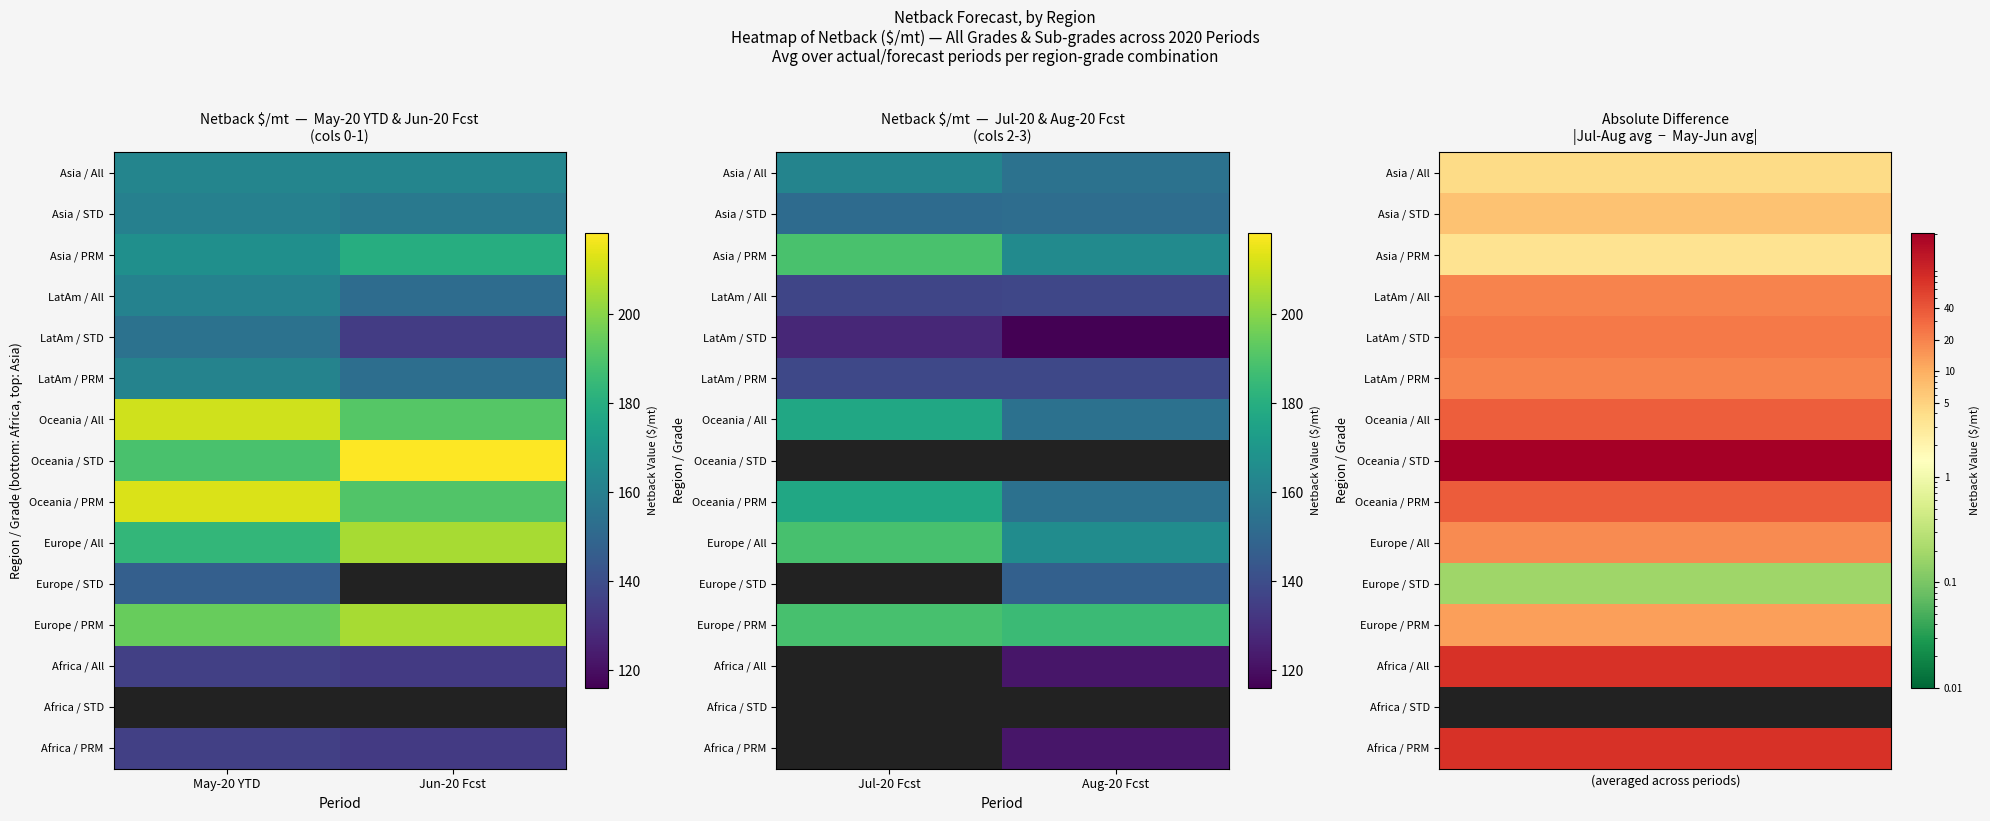

At how many categories does at least one series exceed 140?

4